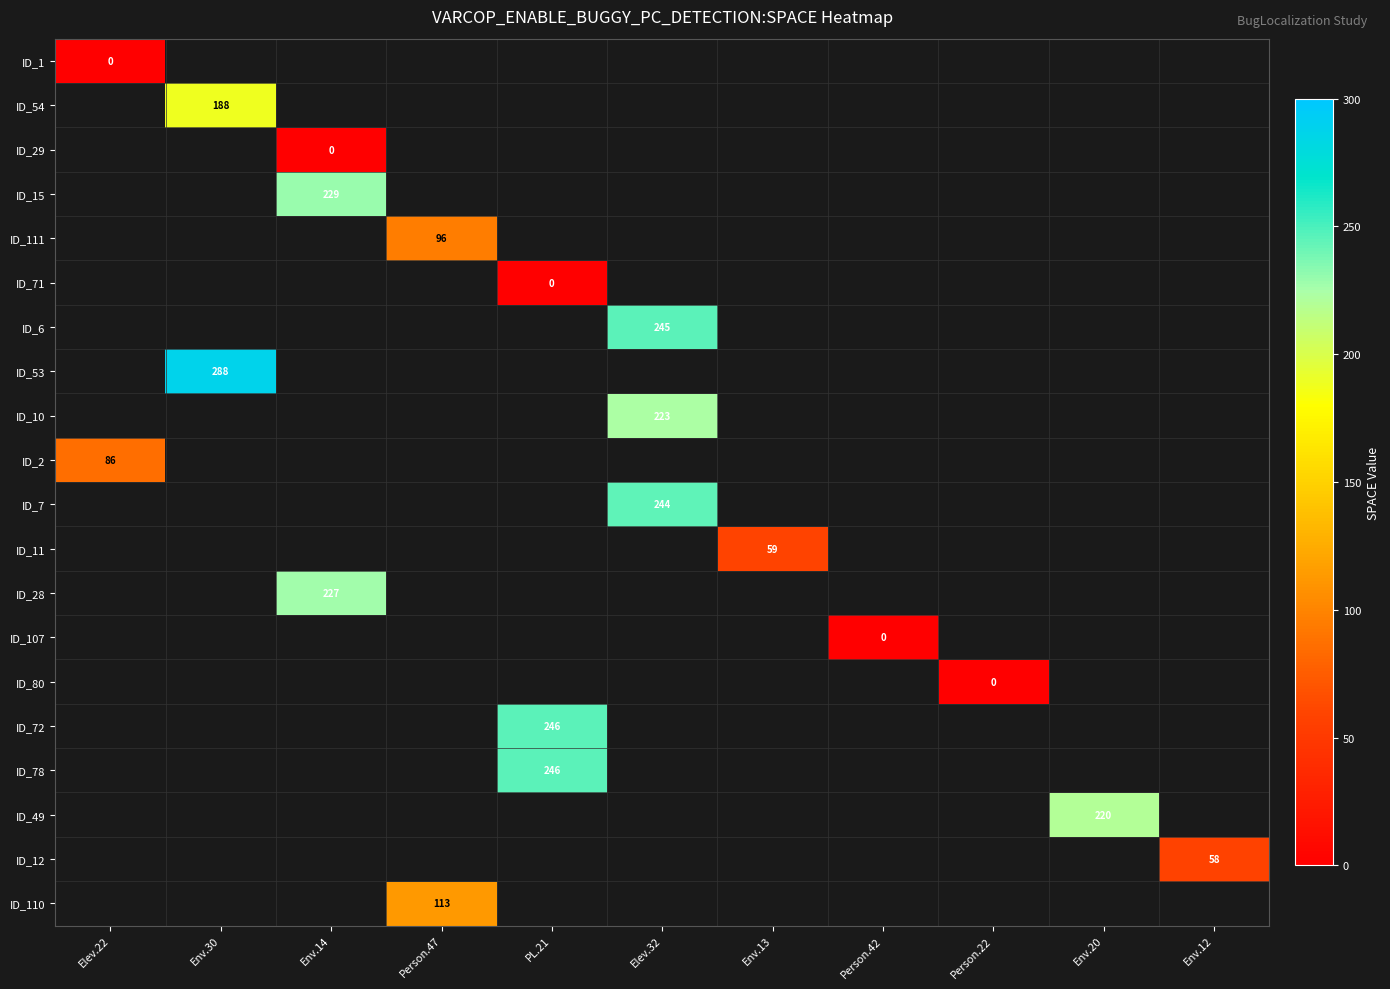

At how many categories does at least one series exceed 270?

1